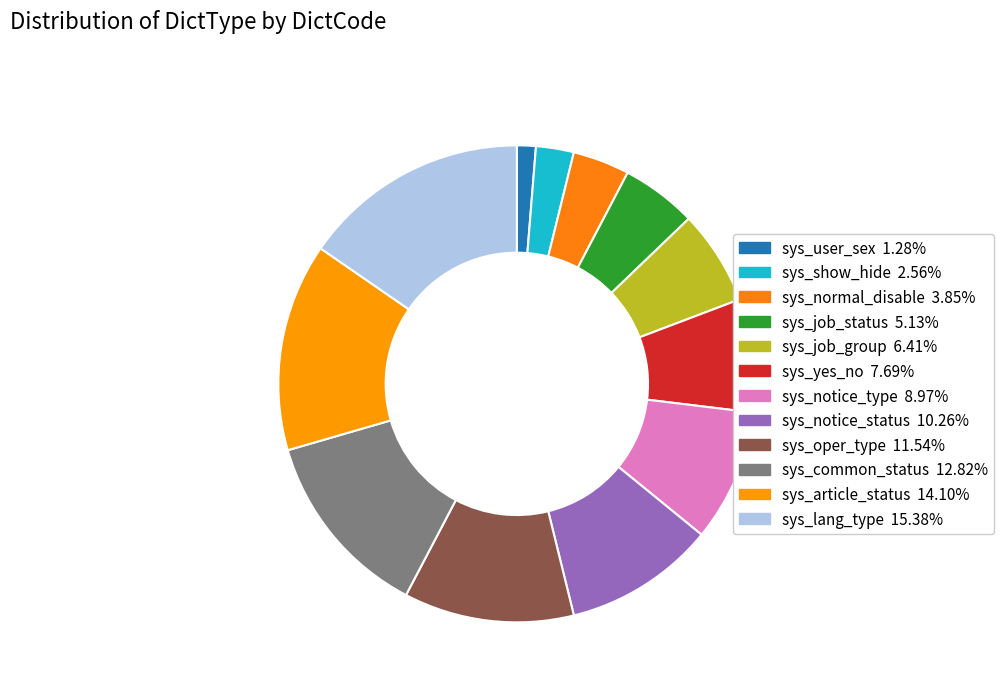

How many slices are in this pie chart?

12